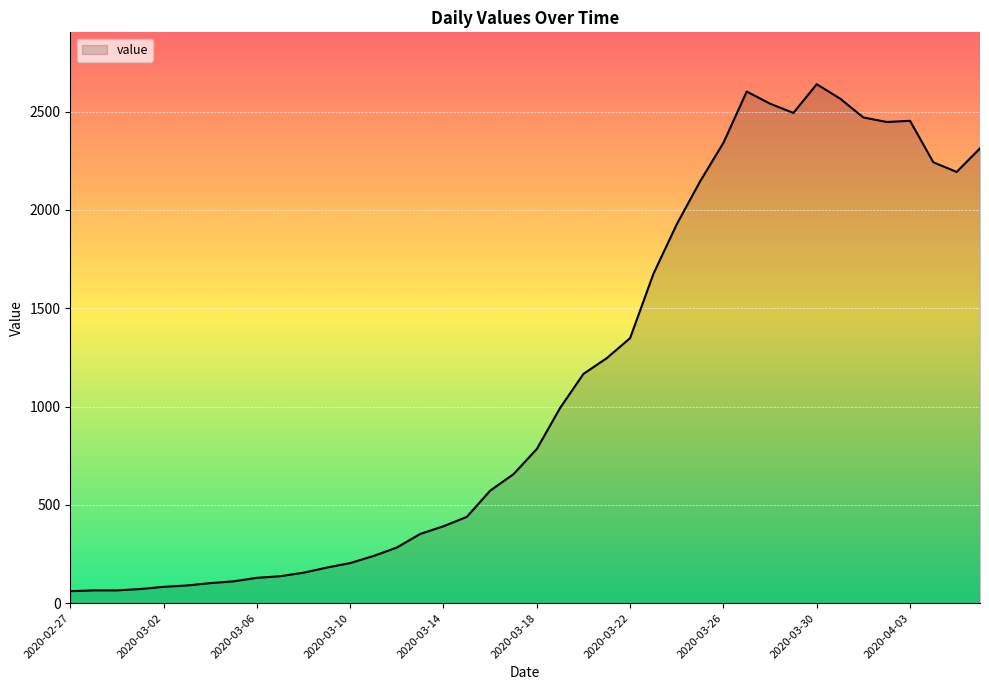

What is the difference between the maximum and minimum values?

2578